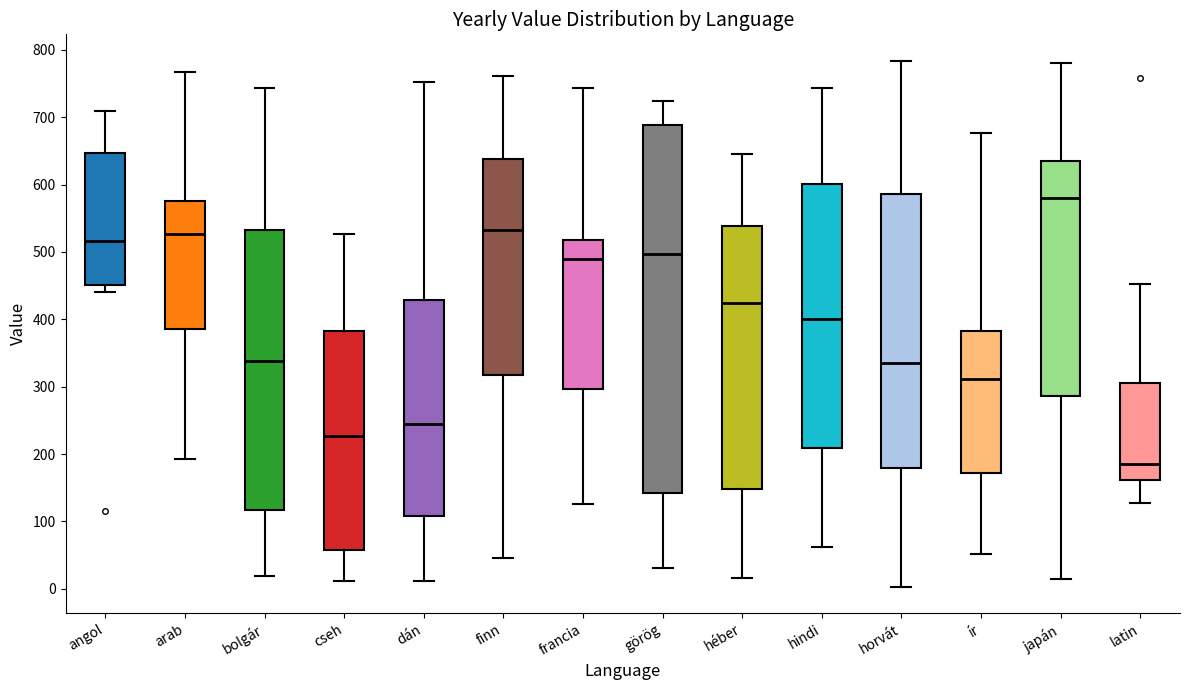

Reading left to right, read every box against the y-axis: the position of its median line, the range the box covers, and the ends of its whiskers. The values are not printed on the chart, so give them approximately, as read against the axis.

angol: median 520, box 450 to 650, whiskers 440 to 710
arab: median 530, box 390 to 580, whiskers 190 to 770
bolgár: median 340, box 120 to 530, whiskers 20 to 740
cseh: median 230, box 60 to 380, whiskers 10 to 530
dán: median 240, box 110 to 430, whiskers 10 to 750
finn: median 530, box 320 to 640, whiskers 50 to 760
francia: median 490, box 300 to 520, whiskers 130 to 740
görög: median 500, box 140 to 690, whiskers 30 to 720
héber: median 420, box 150 to 540, whiskers 20 to 650
hindi: median 400, box 210 to 600, whiskers 60 to 740
horvát: median 340, box 180 to 590, whiskers 0 to 780
ír: median 310, box 170 to 380, whiskers 50 to 680
japán: median 580, box 290 to 640, whiskers 10 to 780
latin: median 190, box 160 to 310, whiskers 130 to 450